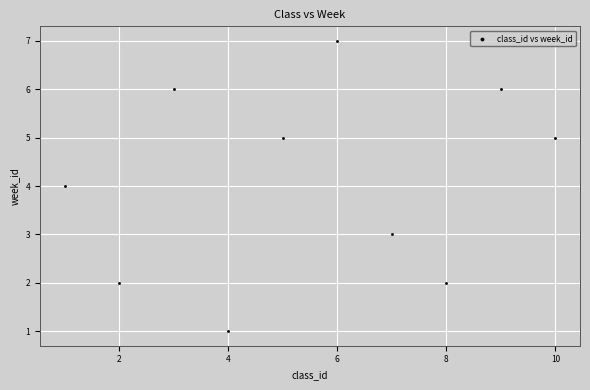

What is the average Y value?

4